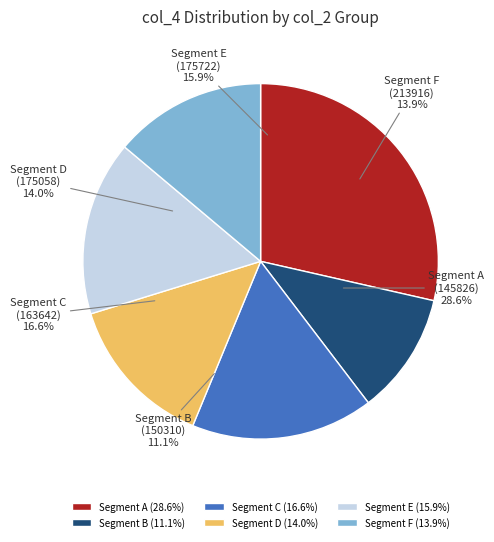

How many slices are in this pie chart?

6